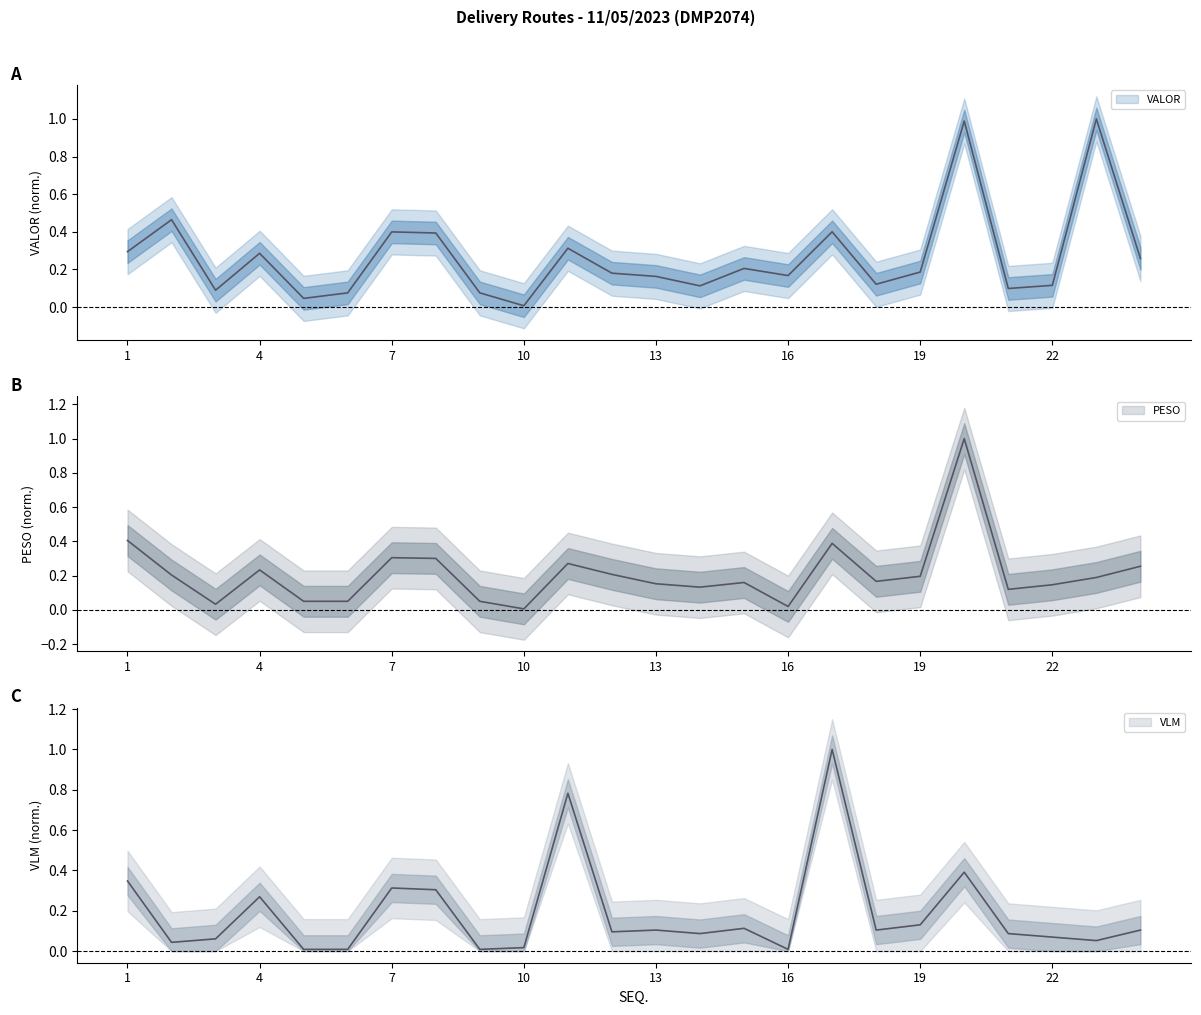

The value of PESO at 5 is 0.1. True or false?

False